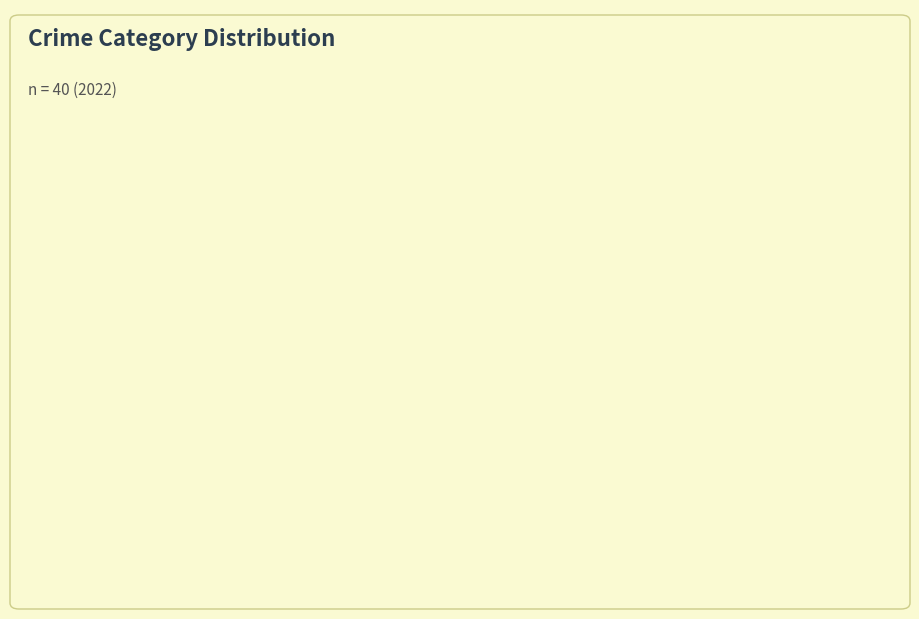

Is Robbery the majority of the pie?

Yes